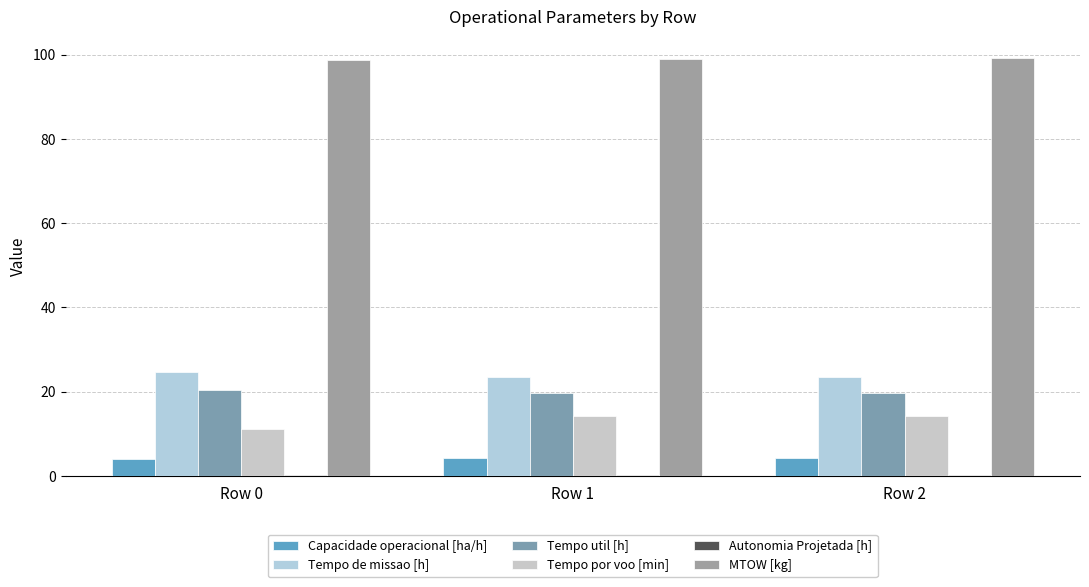

What is the maximum value for Capacidade operacional [ha/h]?

4.3